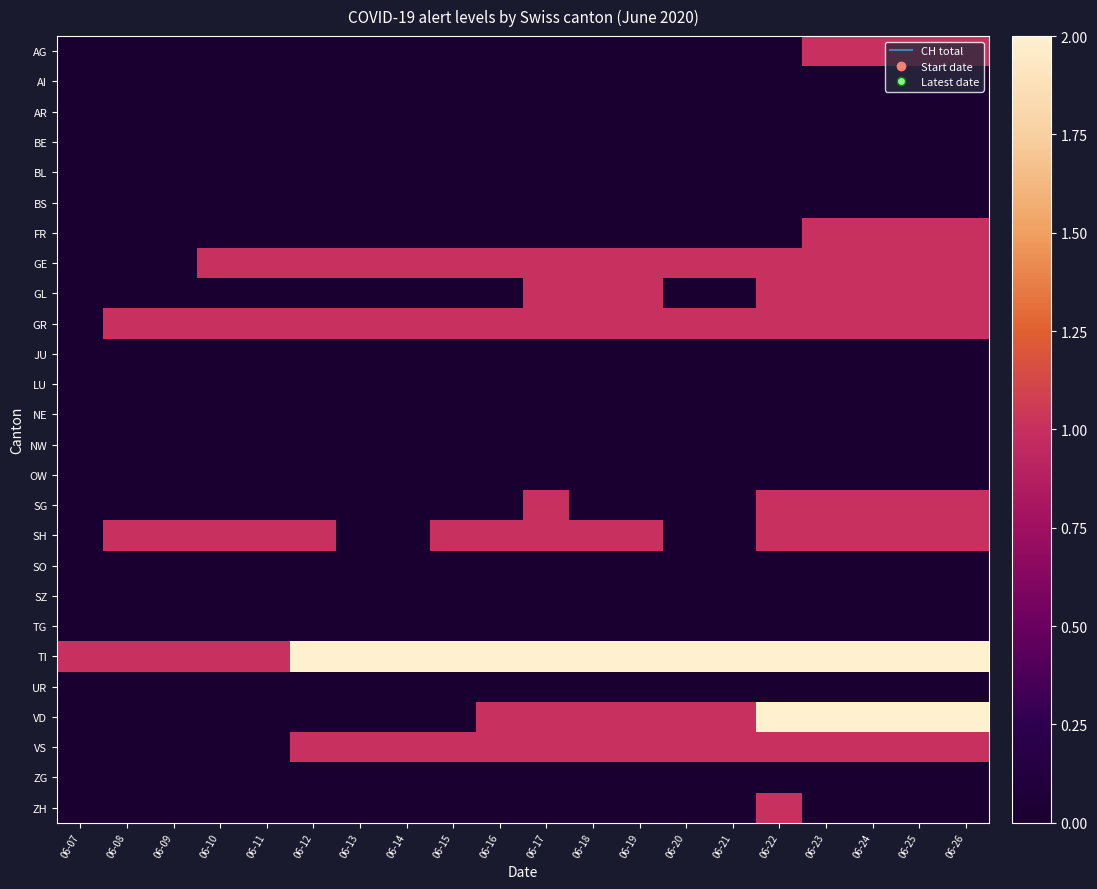

At which category does the chart reach its minimum across all series?

06-07